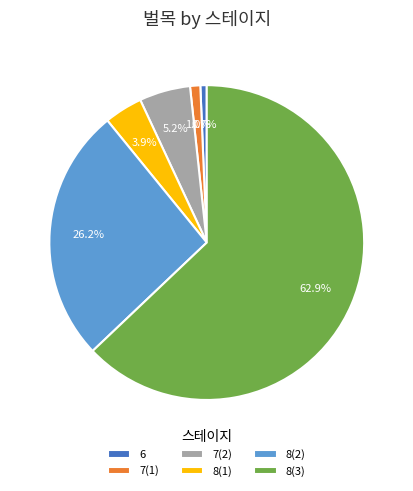

What is the majority slice?

8(3)